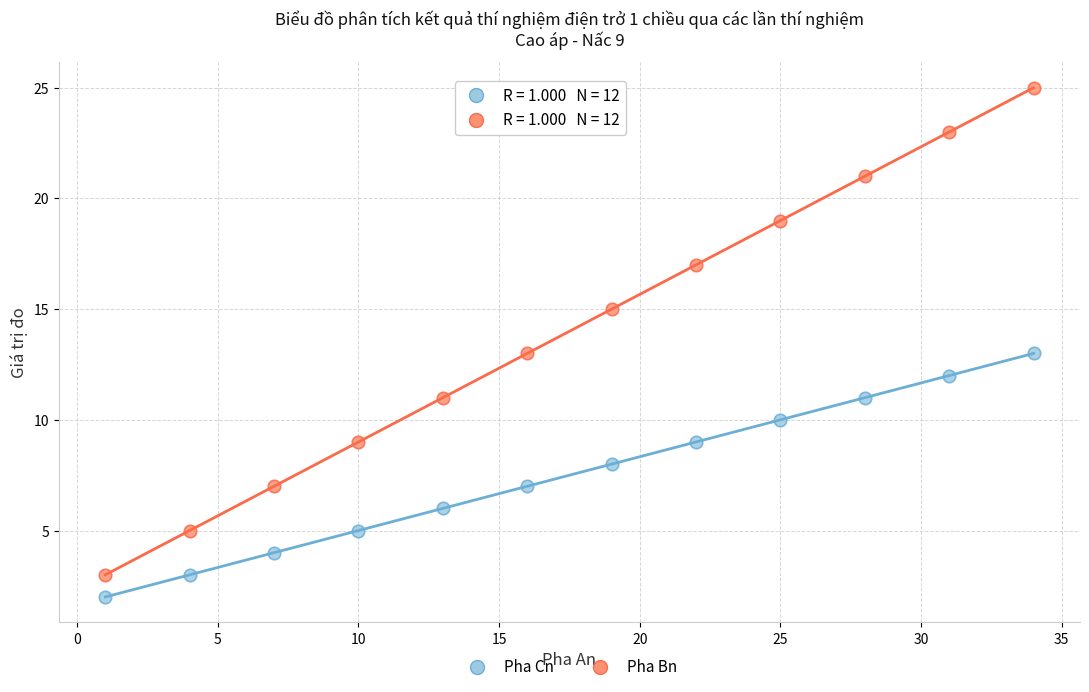

Which series reaches the maximum Y coordinate?

Pha Bn